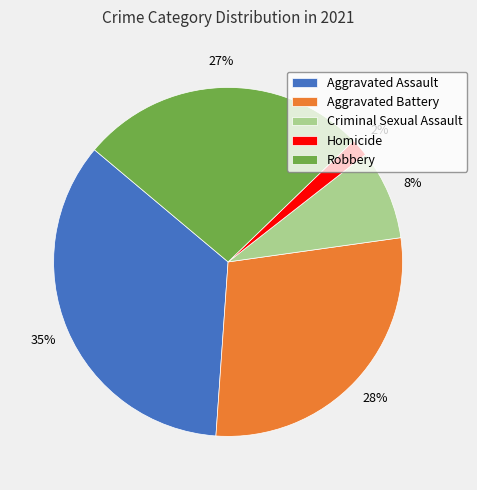

Approximately how many times larger is the value at Robbery compared to Aggravated Assault?

0.8